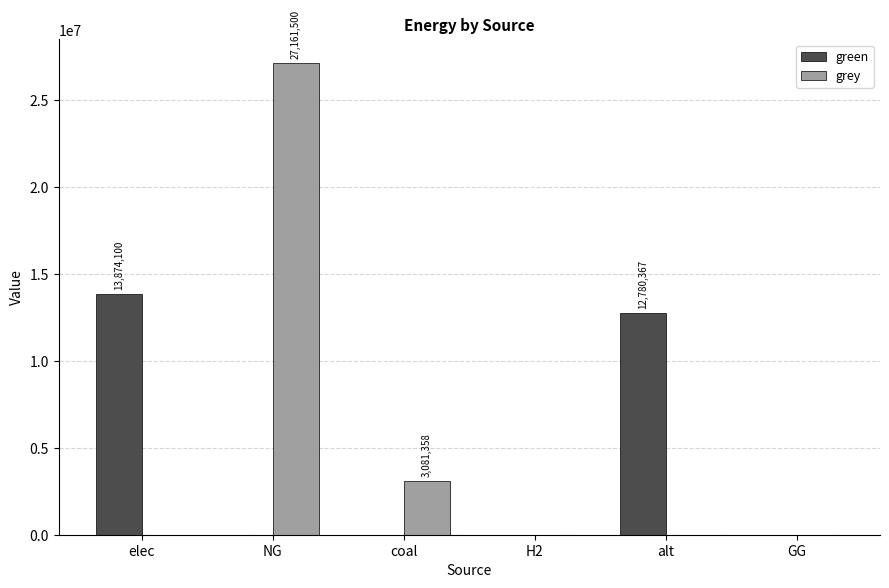

How many series are shown in this chart?

2